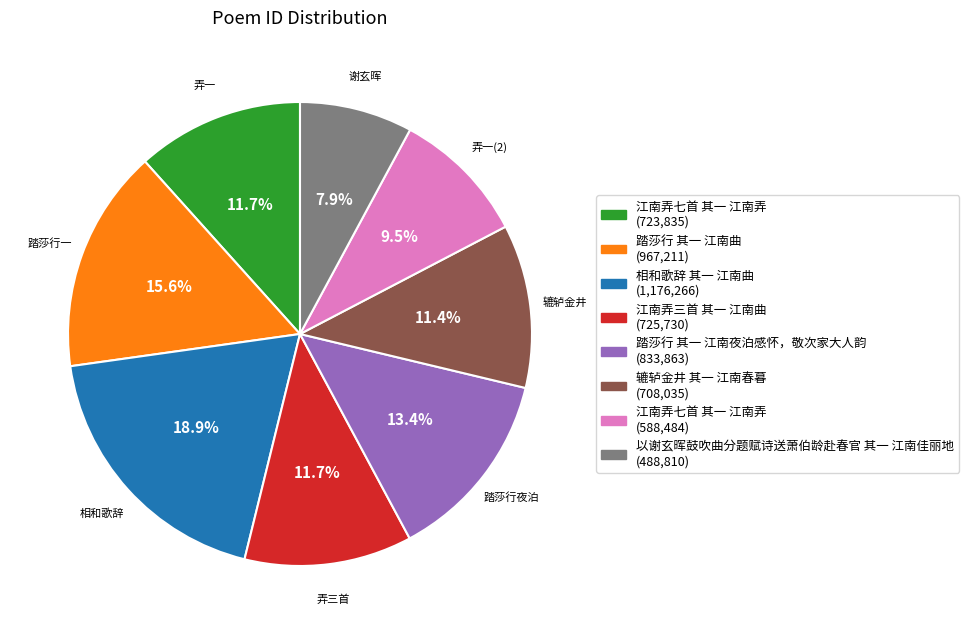

Which category has the smallest portion of the pie?

以谢玄晖鼓吹曲分题赋诗送萧伯龄赴春官 其一 江南佳丽地 (488,810)